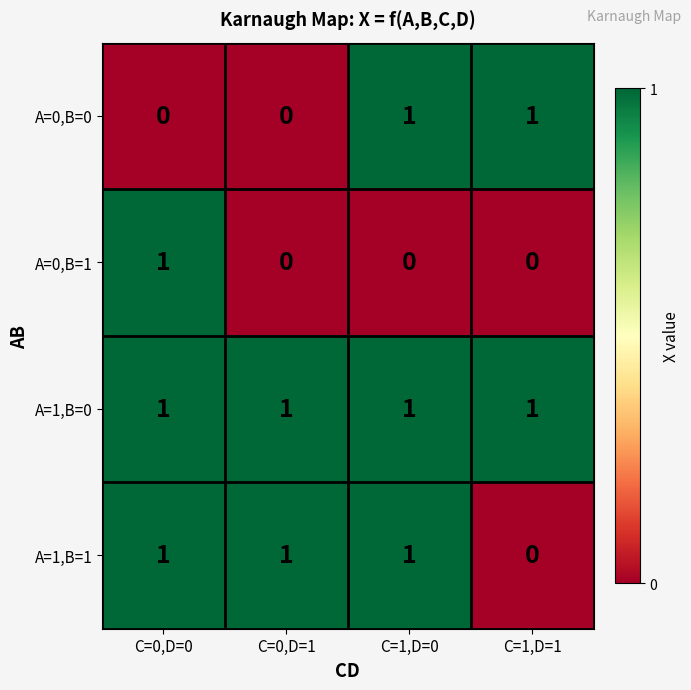

Which series changed the most between C=1,D=0 and C=1,D=1?

A=1,B=1